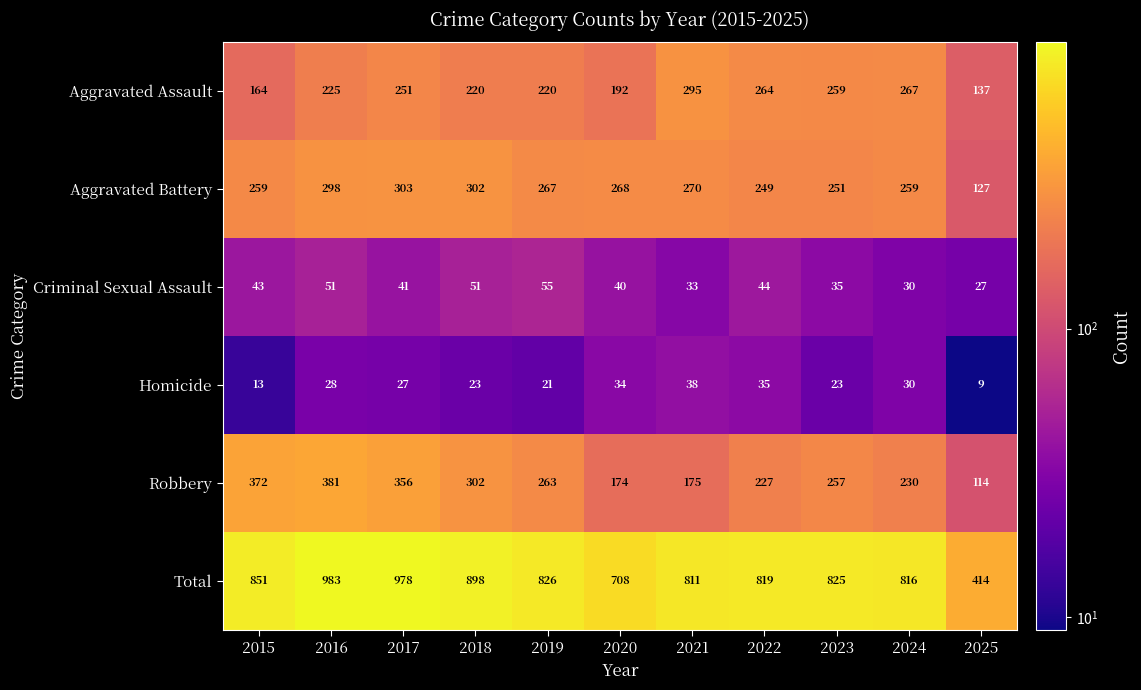

What is the difference between the maximum and minimum values in the Aggravated Assault series?

158